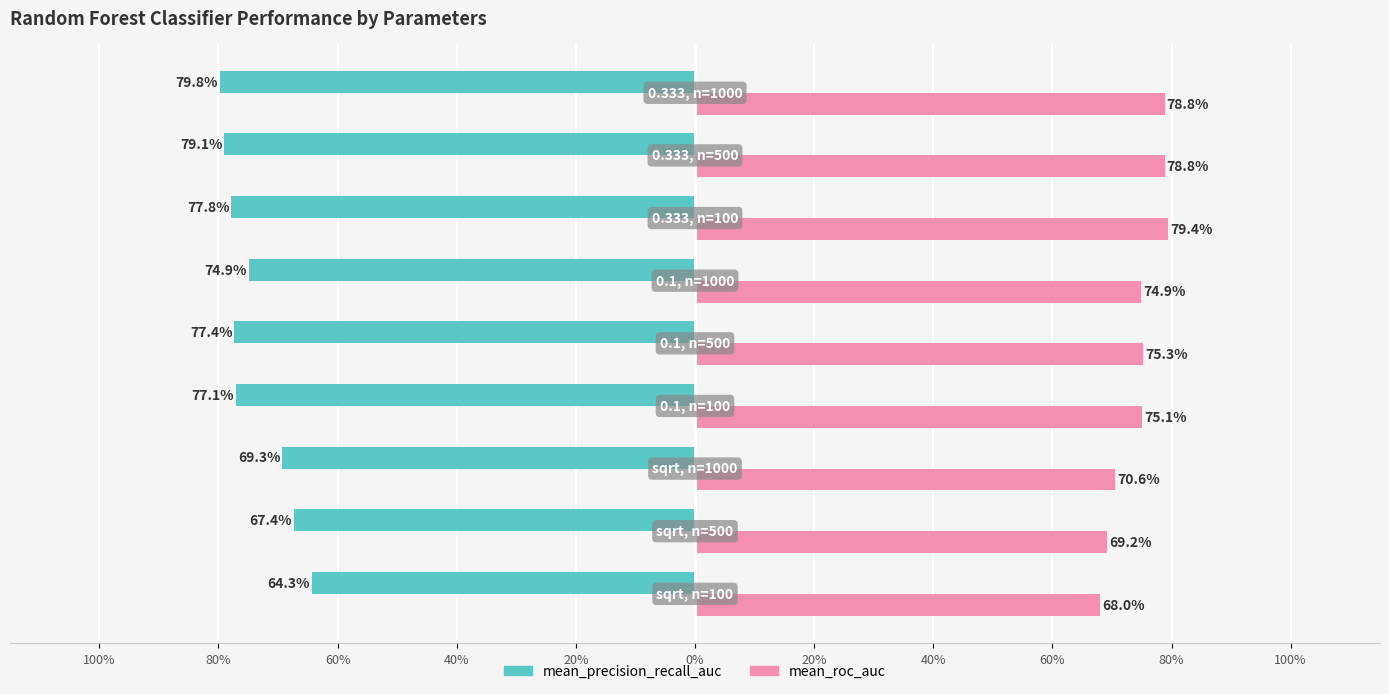

What are all the series names shown in the legend?

mean_precision_recall_auc, mean_roc_auc